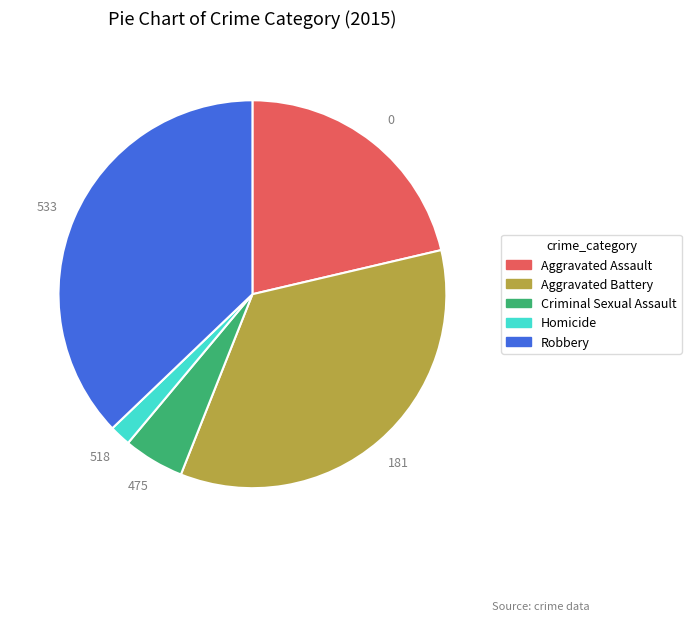

Count the number of slices in the pie.

5